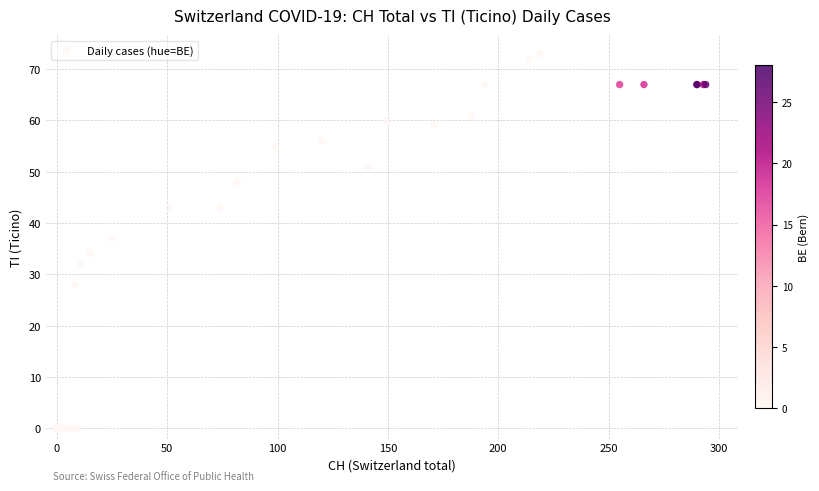

What Y value in the scatter plot is closest to 36?

37